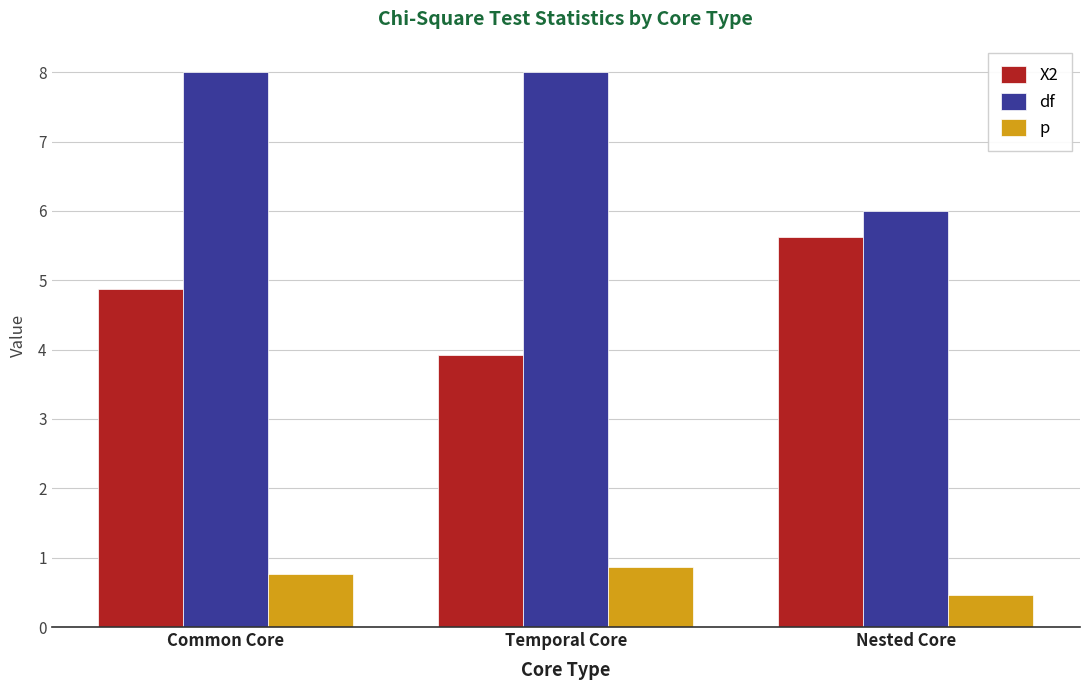

What is the difference between the maximum and minimum values in the X2 series?

1.7